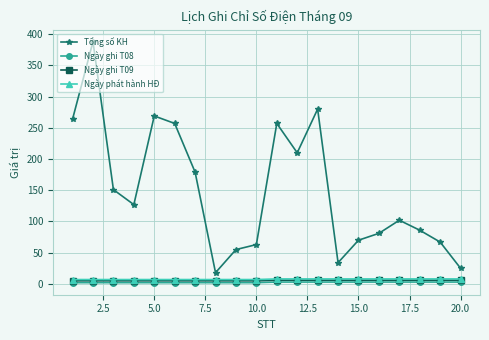

What is the minimum value shown in the chart?

2